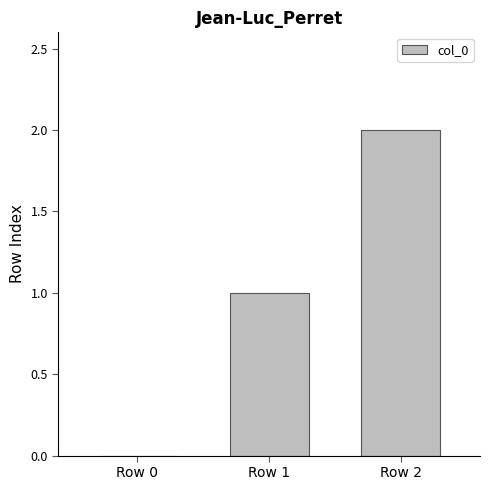

What is the sum of all values?

3